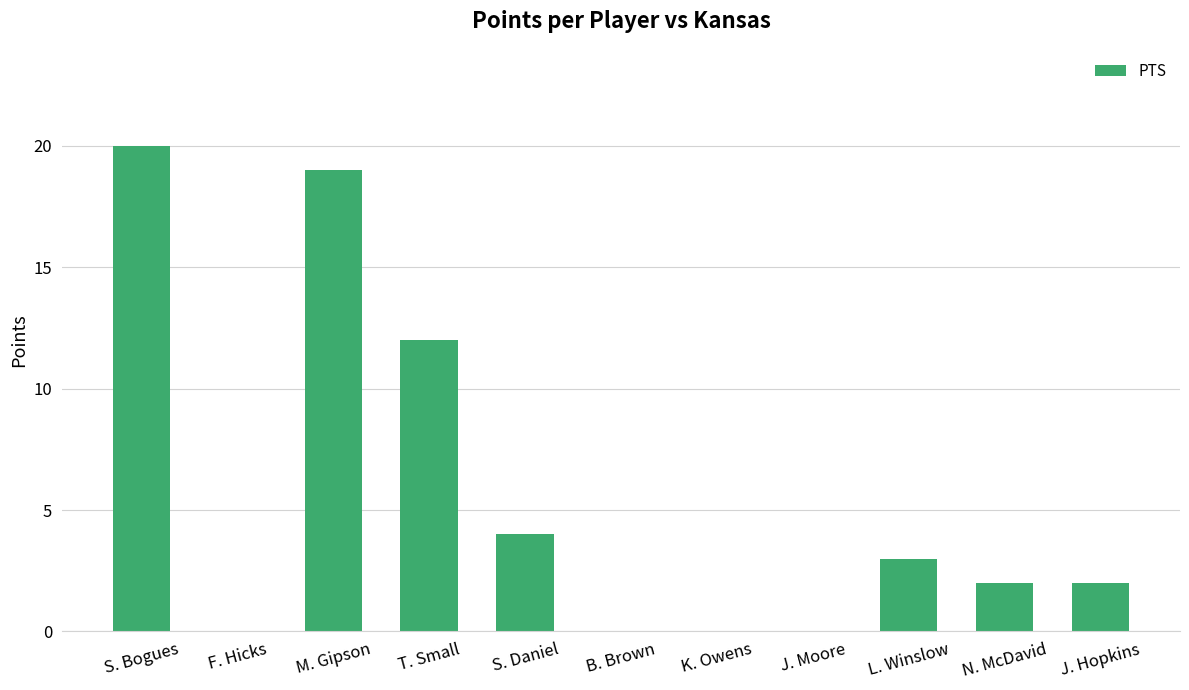

Reading left to right, what are all the values shown in this chart?

20	0	19	12	4	0	0	0	3	2	2